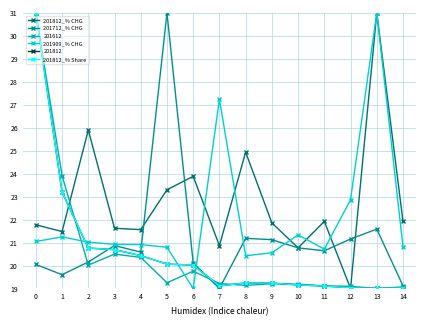

How many distinct data groups are displayed?

6